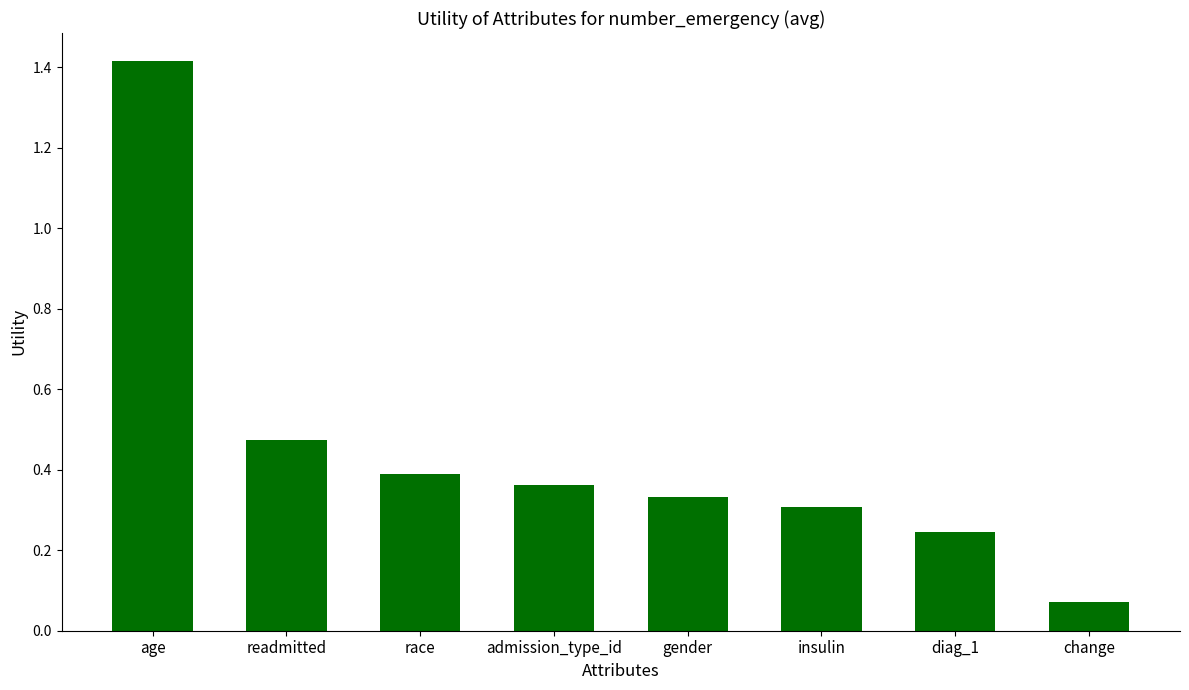

Which category has the lowest value across all series?

change